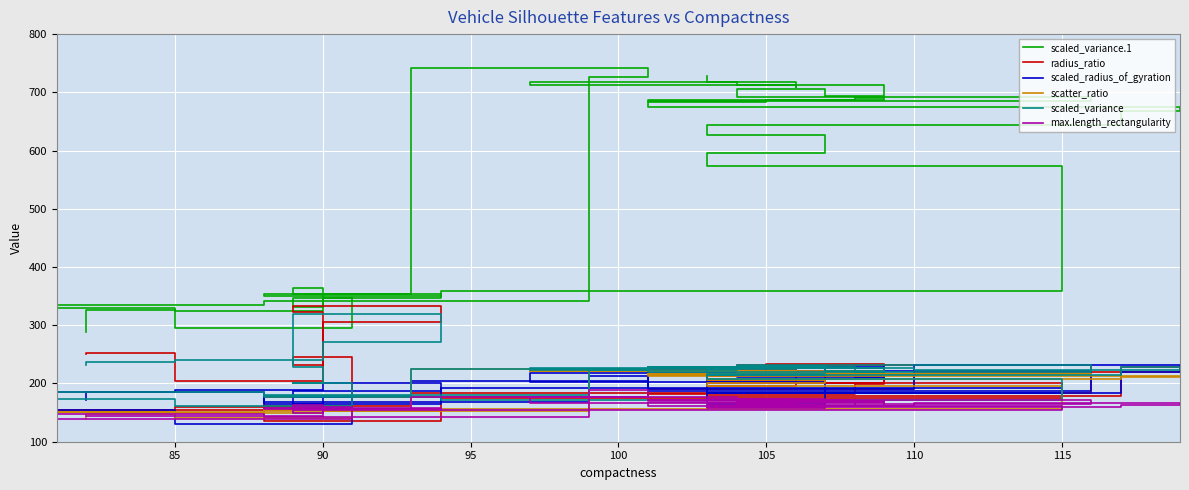

Which series has the largest total across all categories?

scaled_variance.1